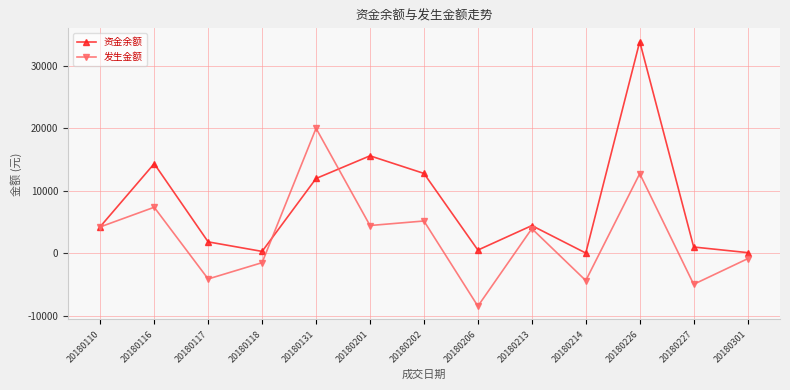

How many series are shown in this chart?

2